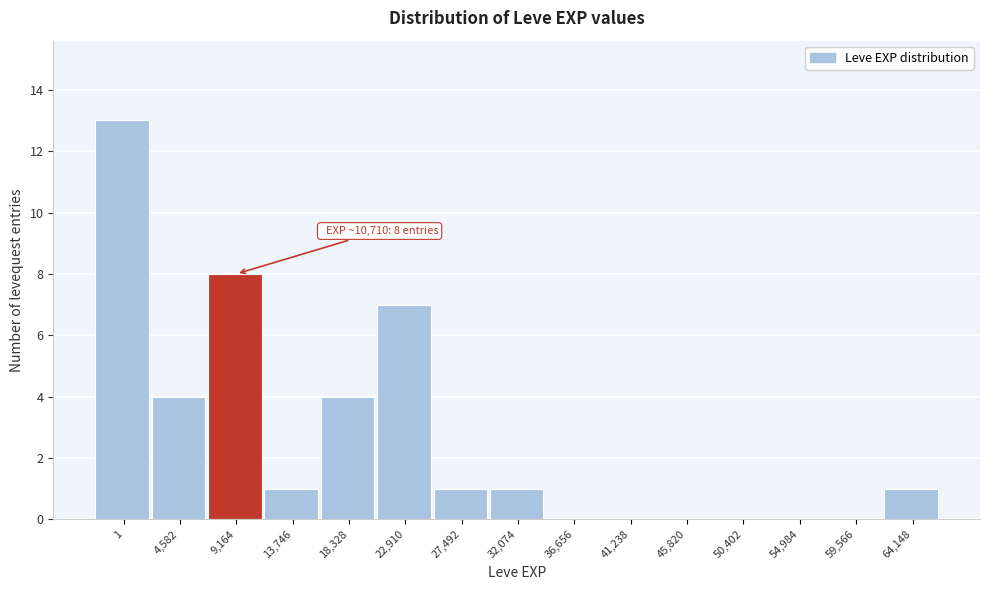

Reading left to right, what are all the values shown in this chart?

1=13	4,582=4	9,164=8	13,746=1	18,328=4	22,910=7	27,492=1	32,074=1	36,656=0	41,238=0	45,820=0	50,402=0	54,984=0	59,566=0	64,148=1